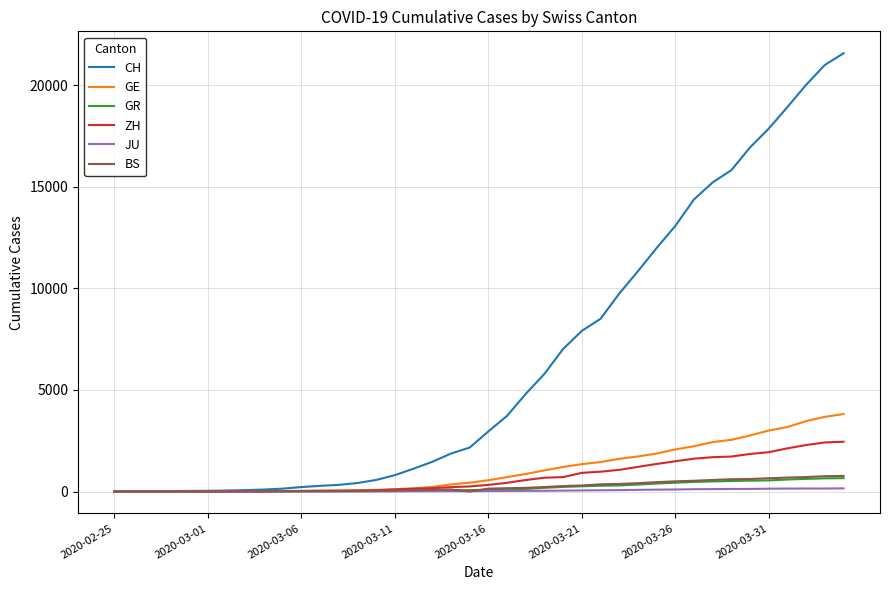

How many lines are shown in the chart?

6